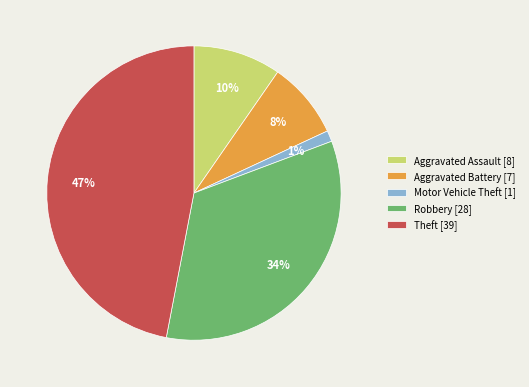

Rank the categories by value from lowest to highest.

Motor Vehicle Theft, Aggravated Battery, Aggravated Assault, Robbery, Theft